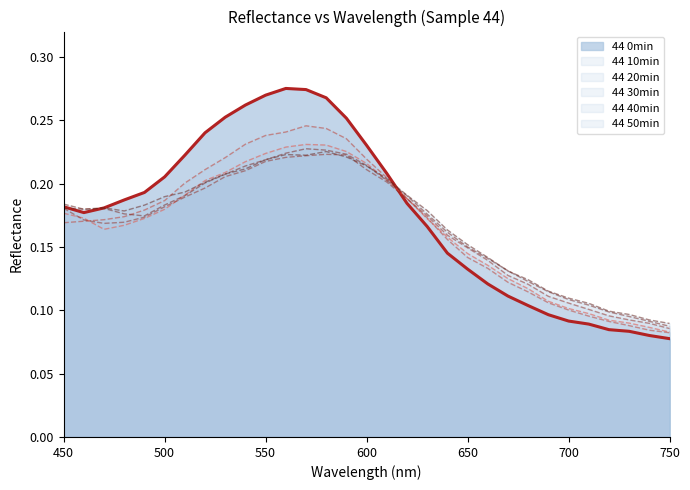

What are all the series names shown in the legend?

44 0min, 44 10min, 44 20min, 44 30min, 44 40min, 44 50min